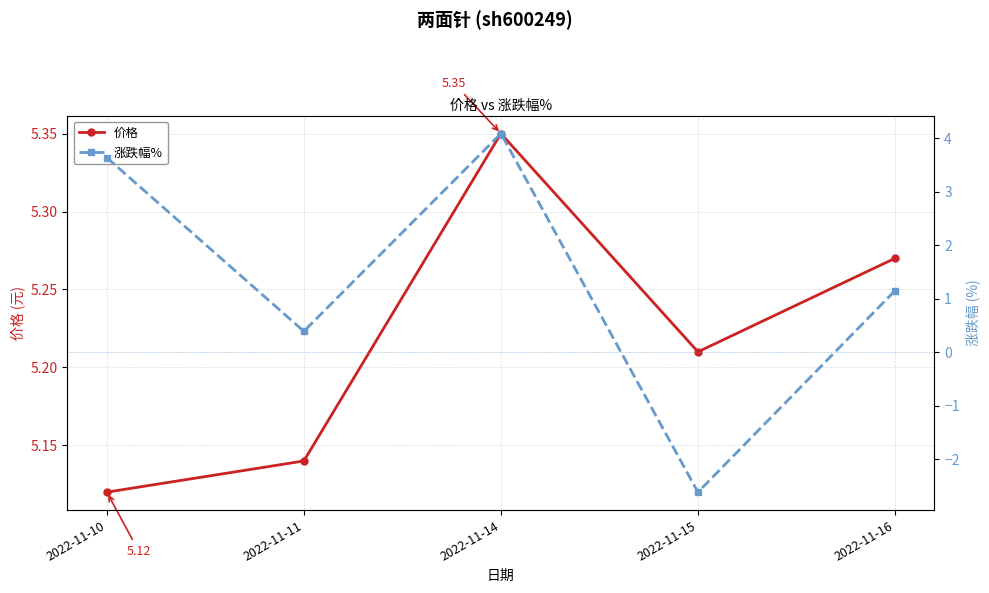

List the labels in order of 涨跌幅% value, smallest first.

2022-11-15, 2022-11-11, 2022-11-16, 2022-11-10, 2022-11-14